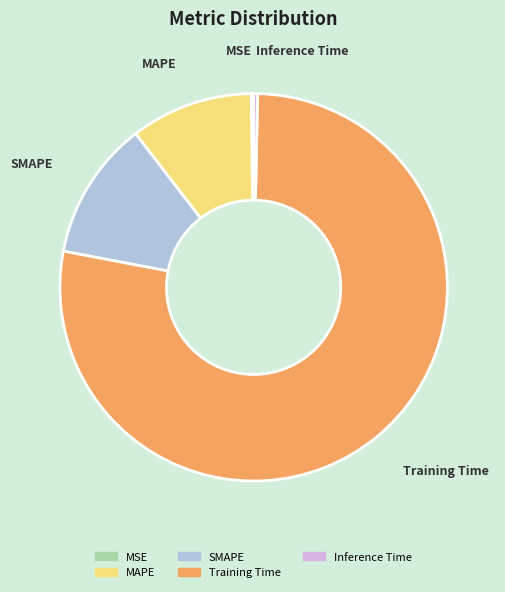

Which category accounts for the majority?

Training Time